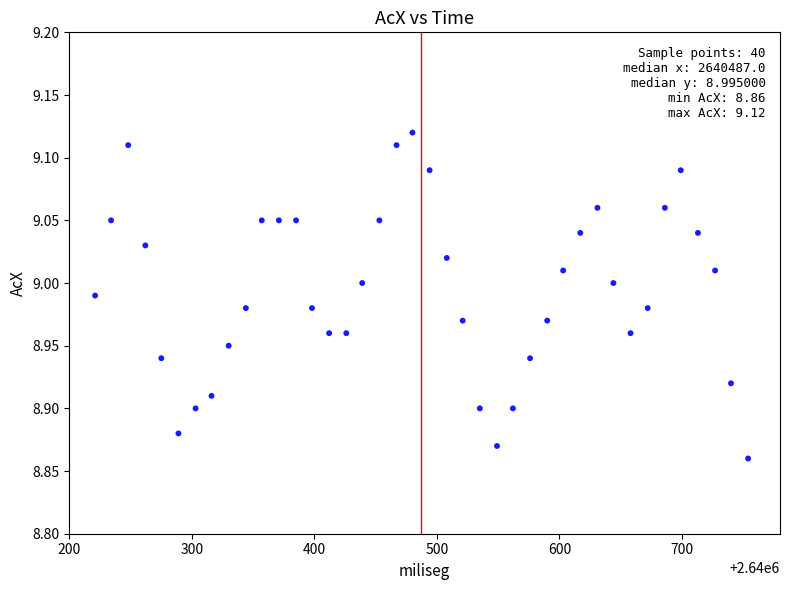

What is the range of X values (max minus min)?

533.0